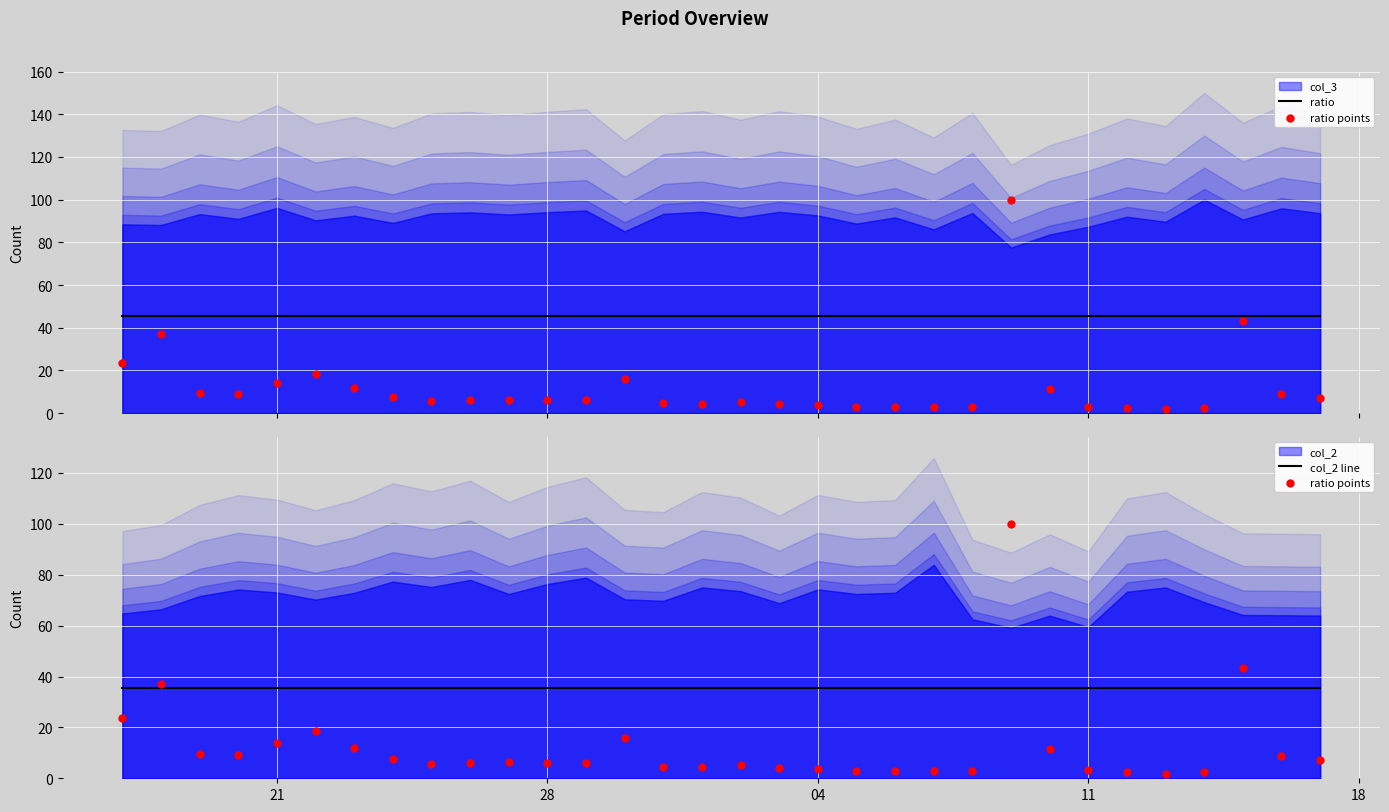

Which series contains the lowest Y value?

ratio points